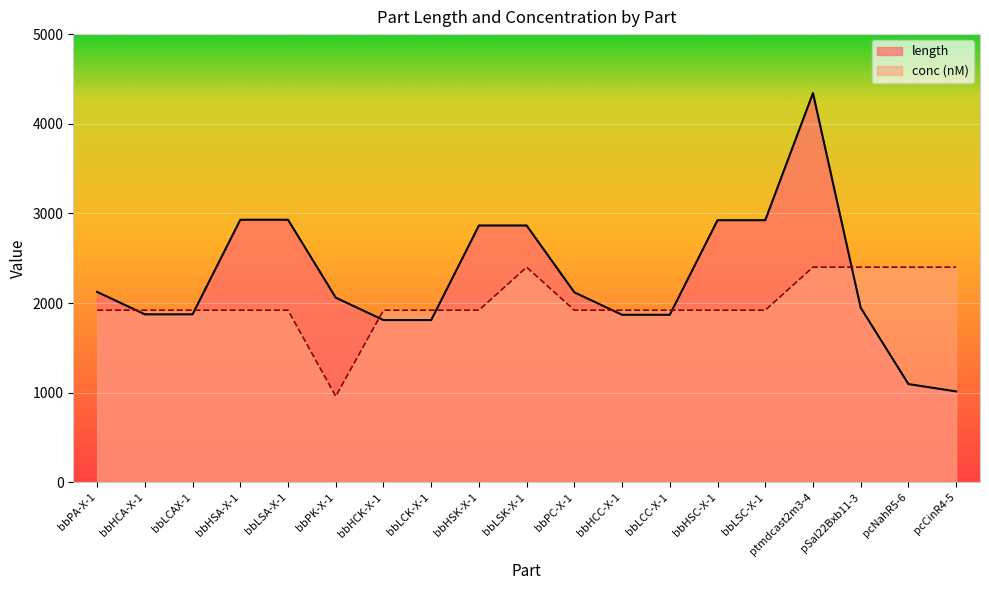

What is the total value across all series at bbPC-X-1?

4039